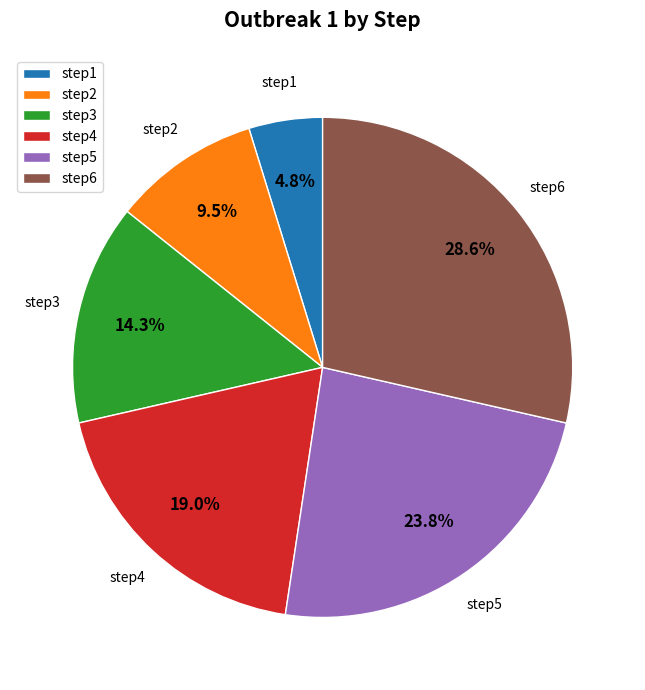

What portion of the pie excludes step4?

81.0%